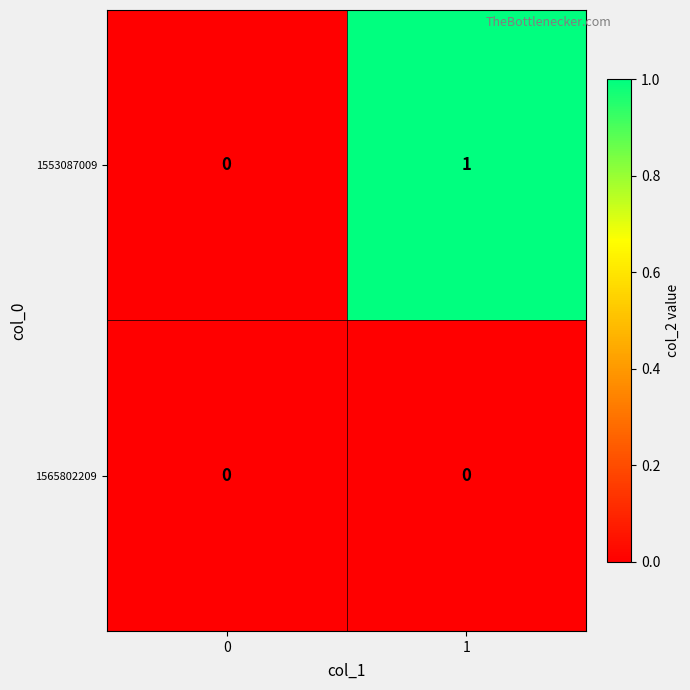

Rank the series by their maximum value, from lowest to highest.

1565802209, 1553087009